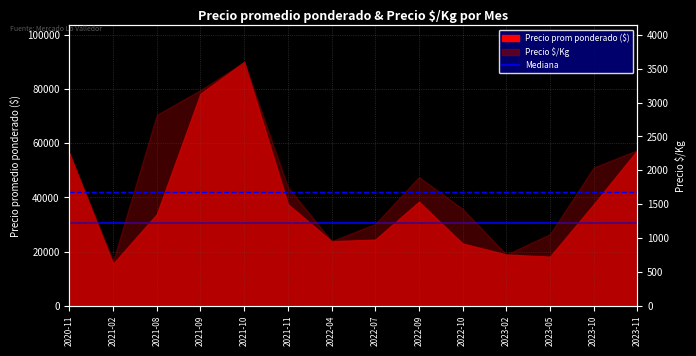

The Mediana $/Kg (1677) series shows 1677 at 2020-11. True or false?

True